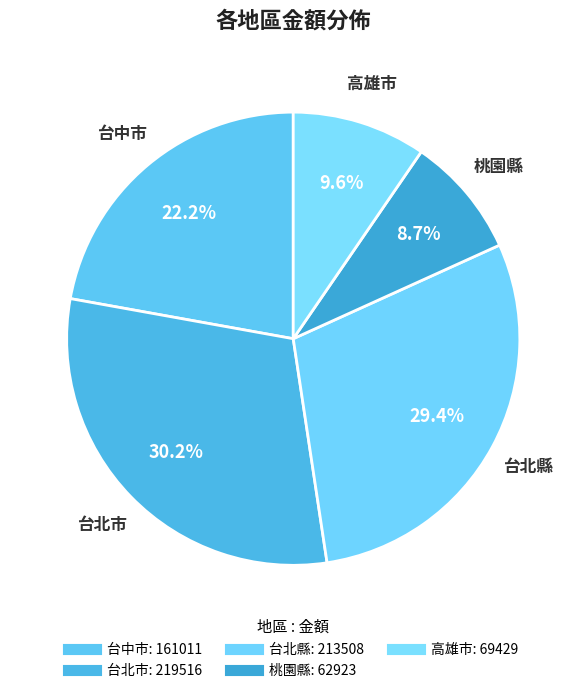

How many segments does this pie chart have?

5